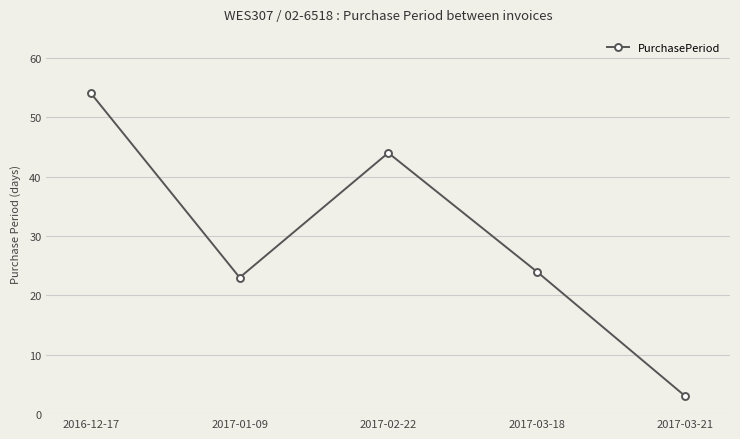

Is it true that the value at 2017-02-22 is 44?

True